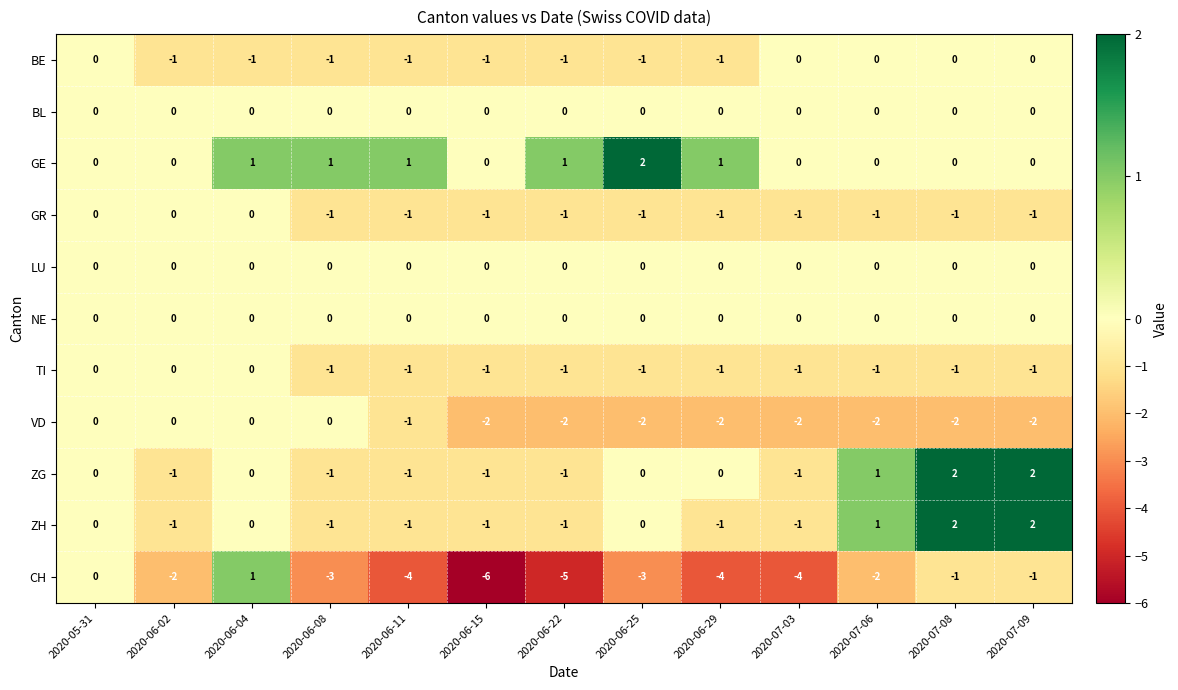

True or false: GE has a value of 0 at 2020-06-15.

True